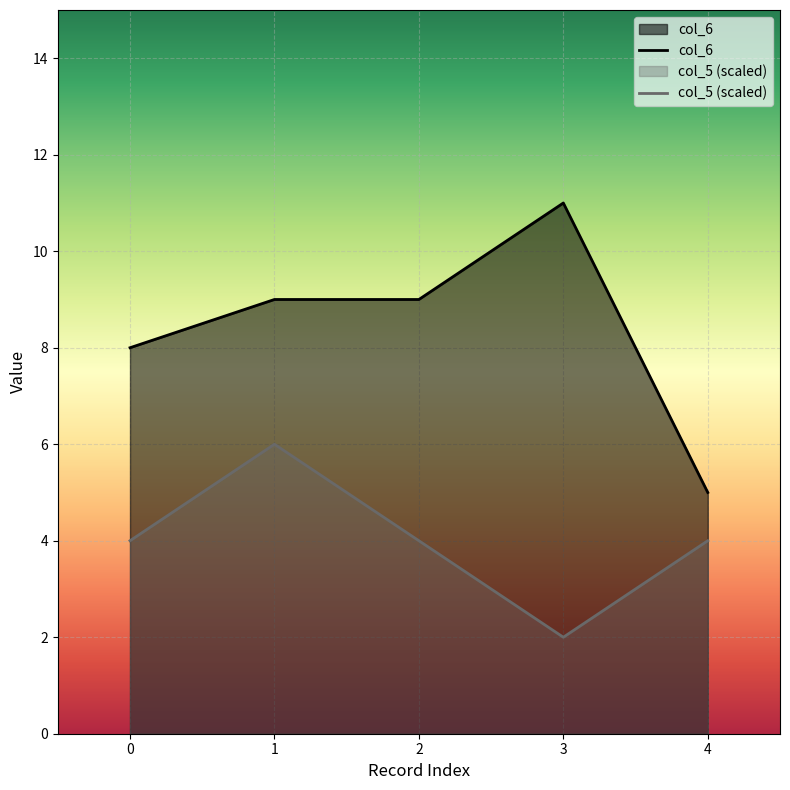

What is the average value of the col_6 series?

8